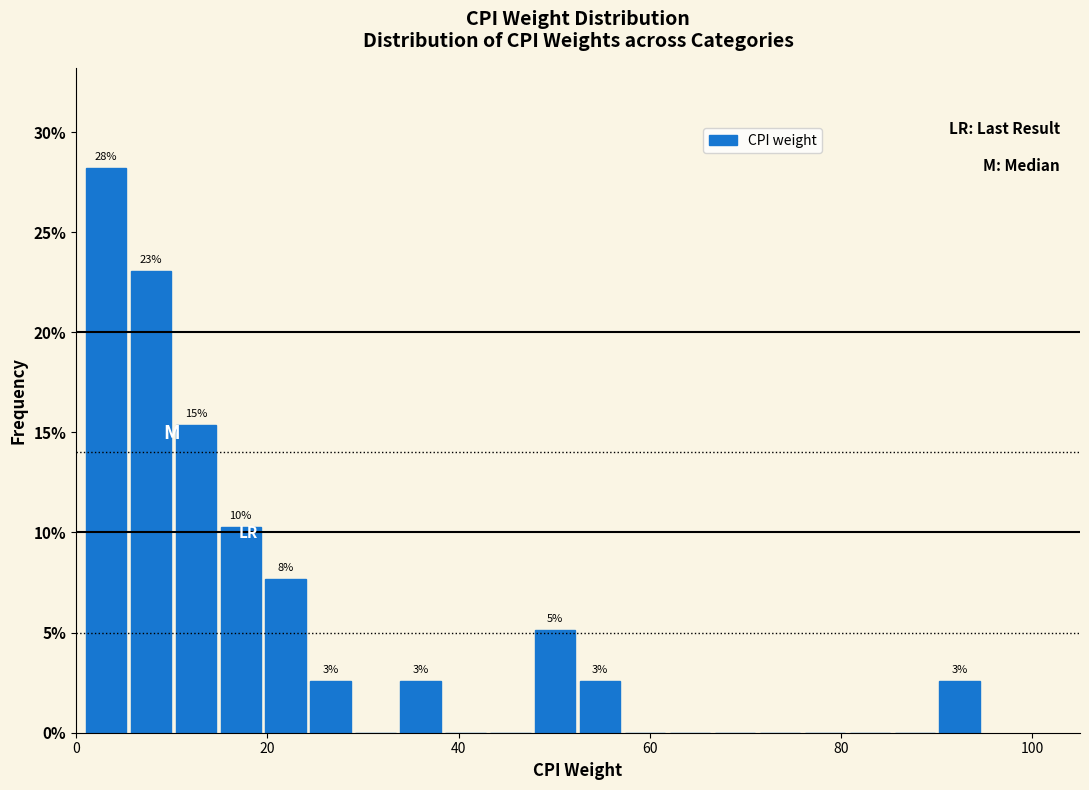

Around what value on the x-axis is the tallest bar? Give the approximate position of its centre, as read against the axis.

4